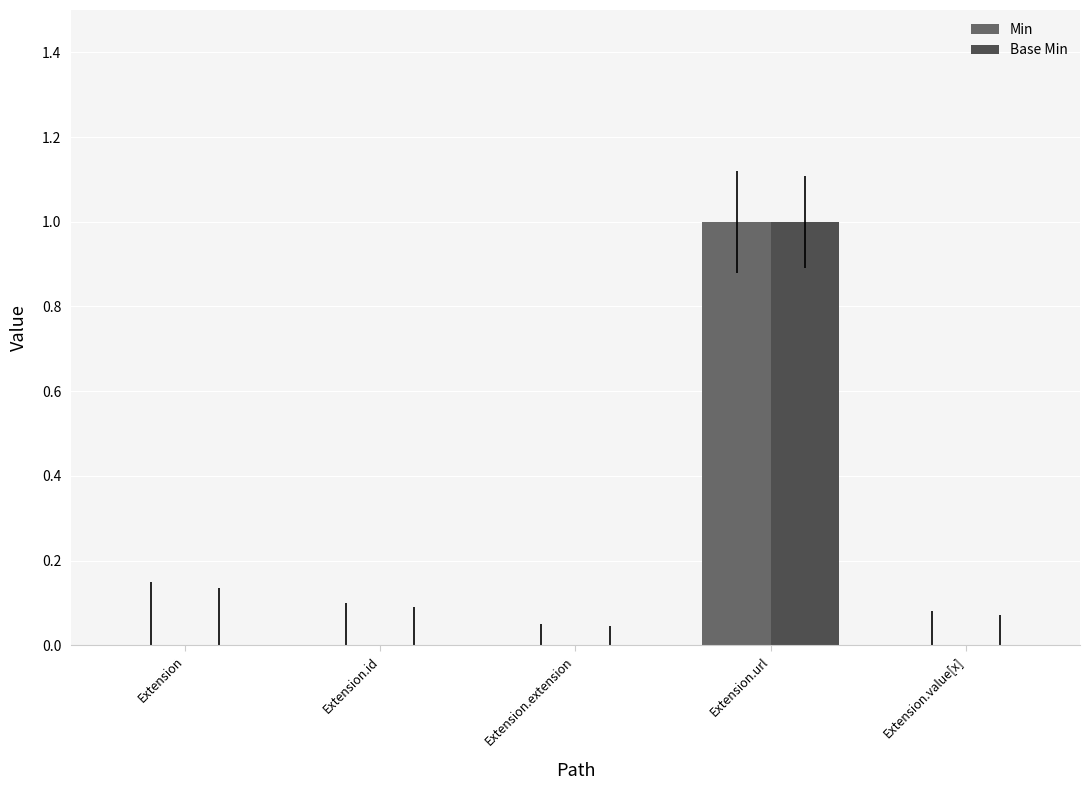

Which label corresponds to the largest value in the chart?

Extension.url